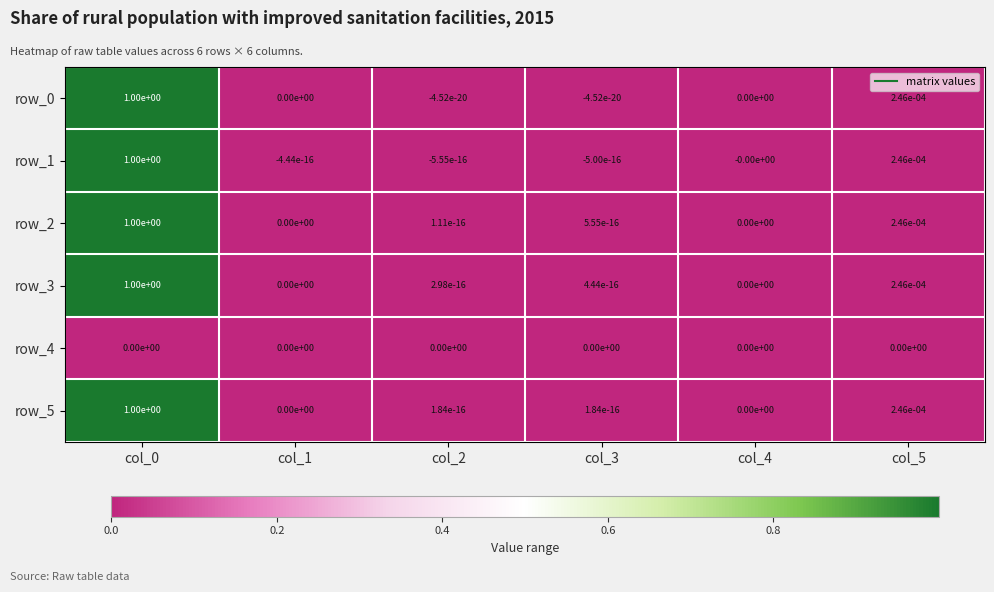

True or false: row_3 has a value of 0.6 at col_4.

False